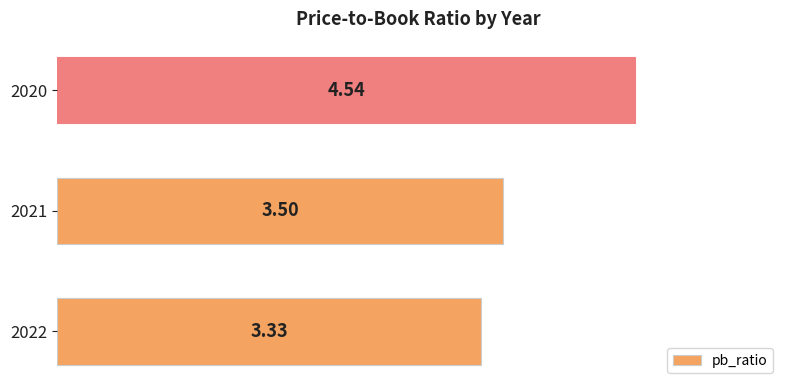

Count the values in the range 3 to 4.

2